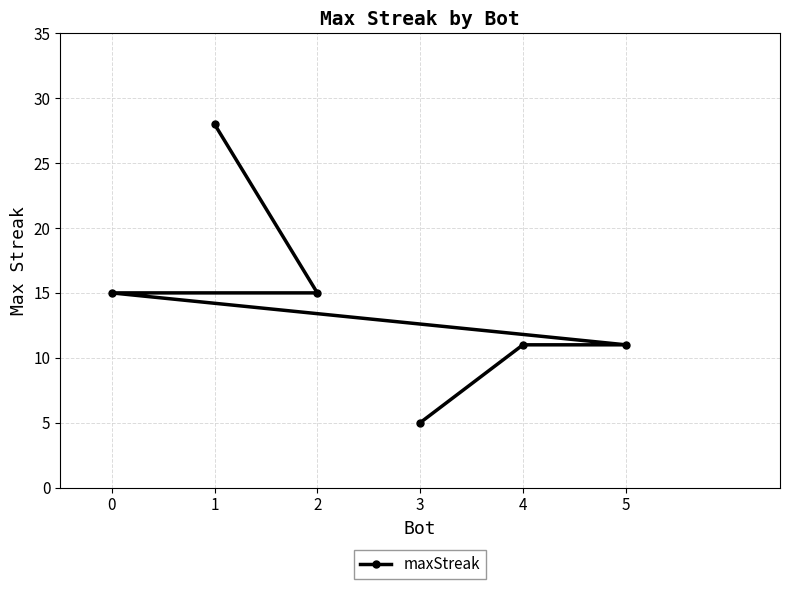

What is the average value?

14